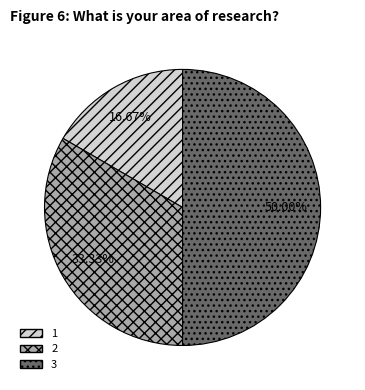

True or false: 3 accounts for 38% of the total.

False